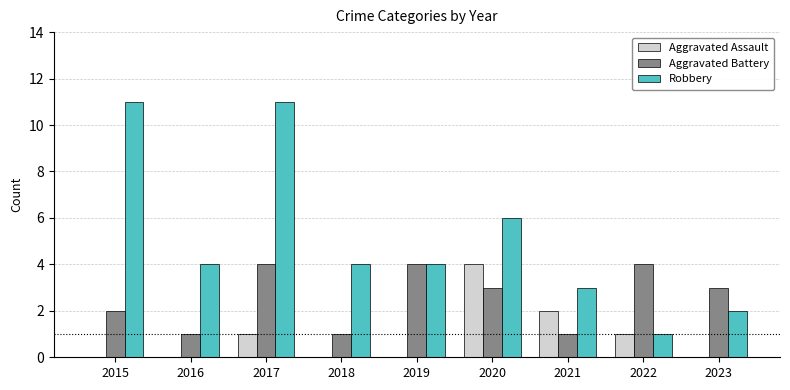

The value of Aggravated Assault at 2019 is 0. True or false?

True